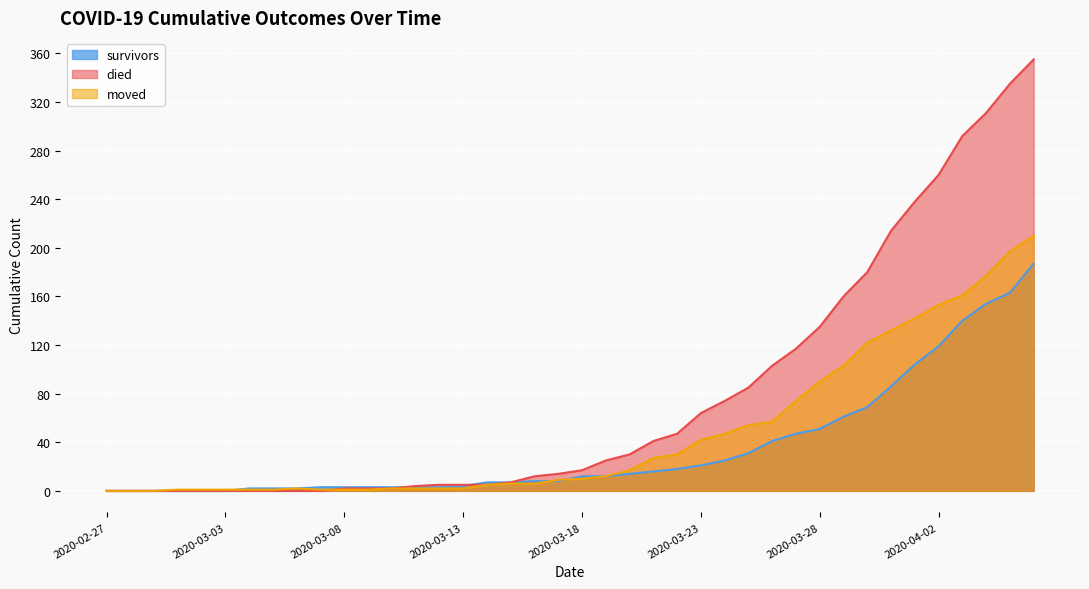

True or false: died has a value of 0 at 2020-03-01.

True